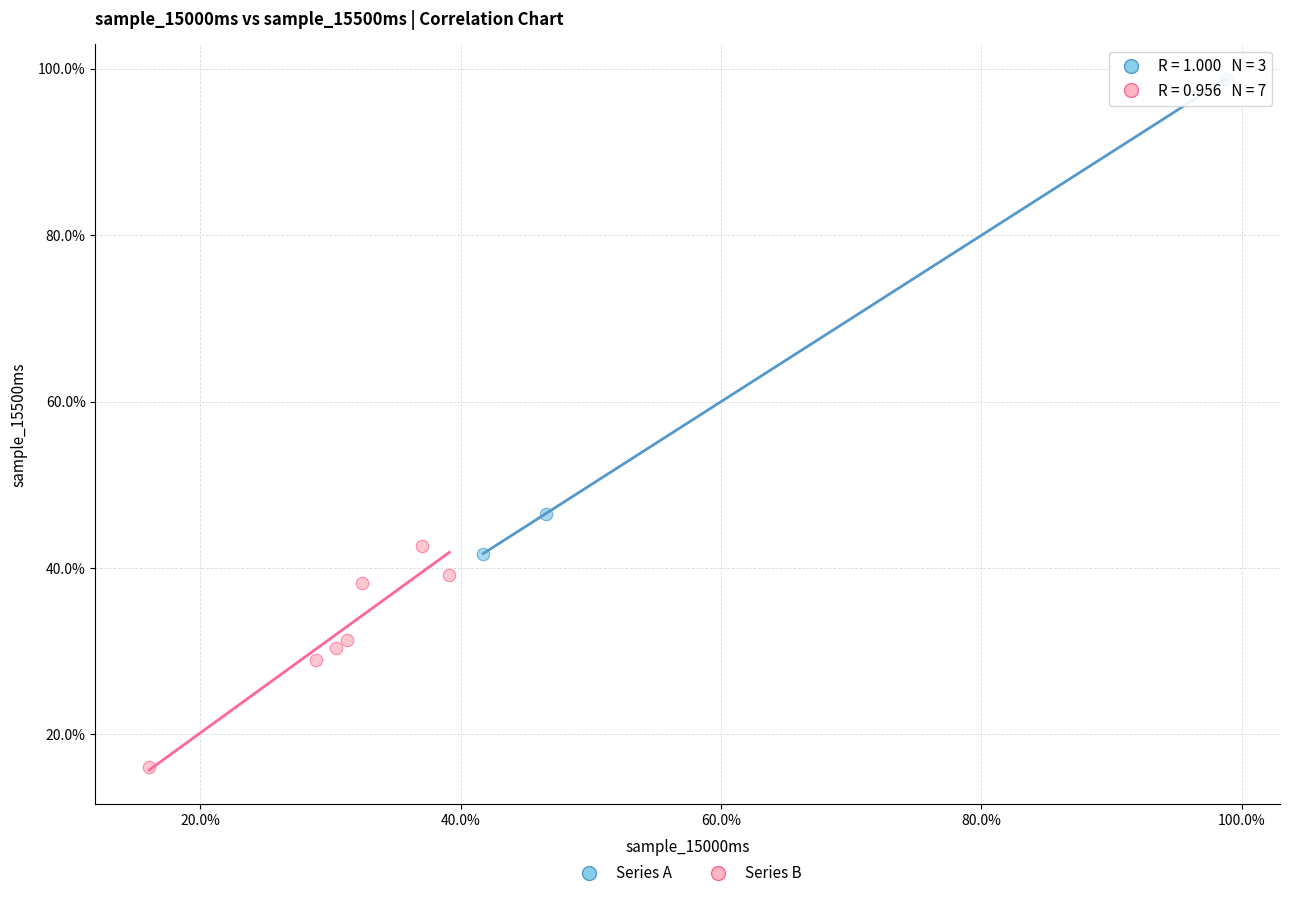

What are all the series names shown in the legend?

Series A, Series B